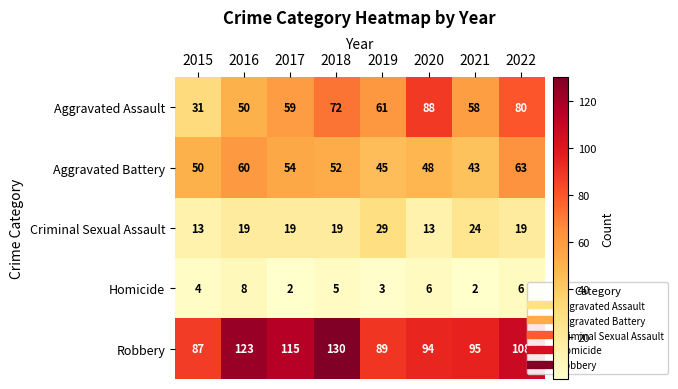

The value of Robbery at 2020 is 143. True or false?

False